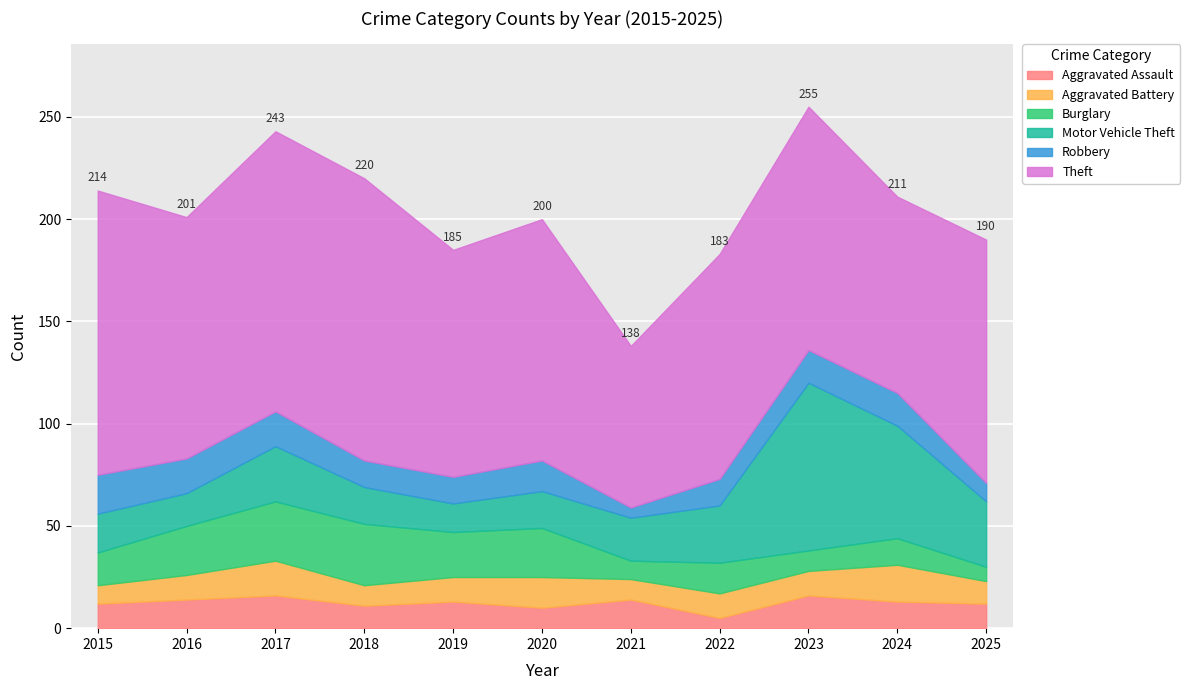

What is the minimum value for Motor Vehicle Theft?

14